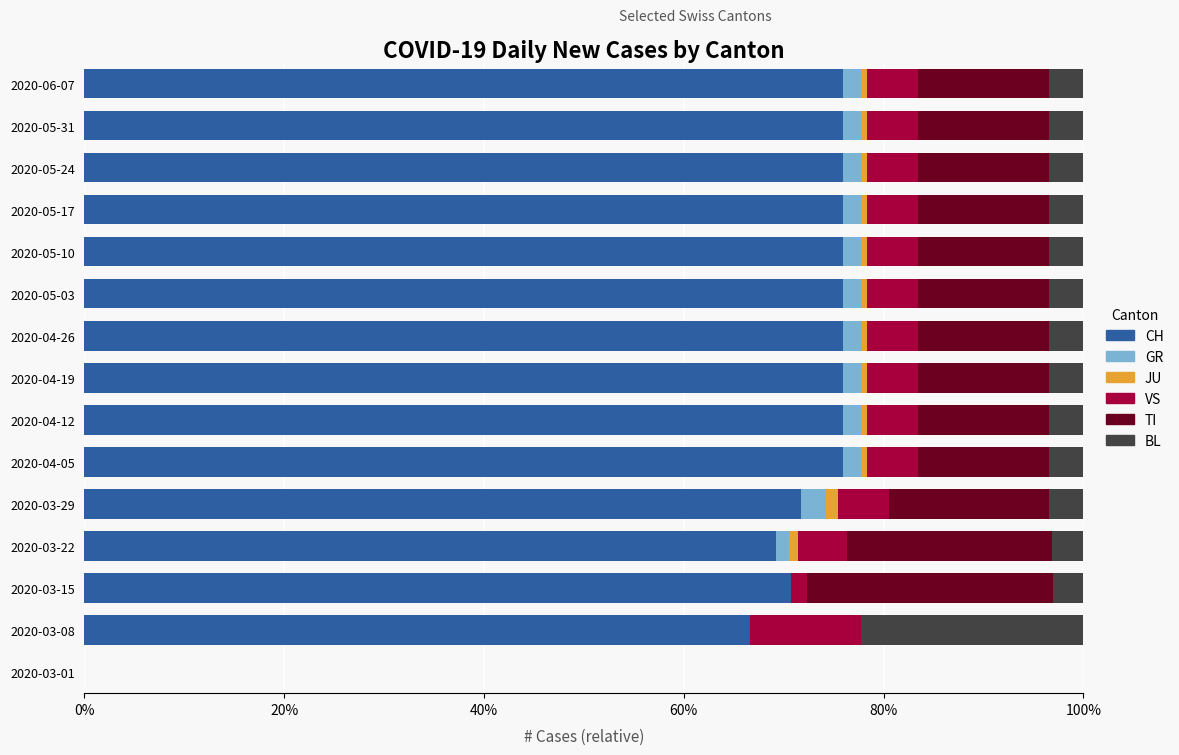

Is it true that CH equals 75.9 at 2020-04-19?

True